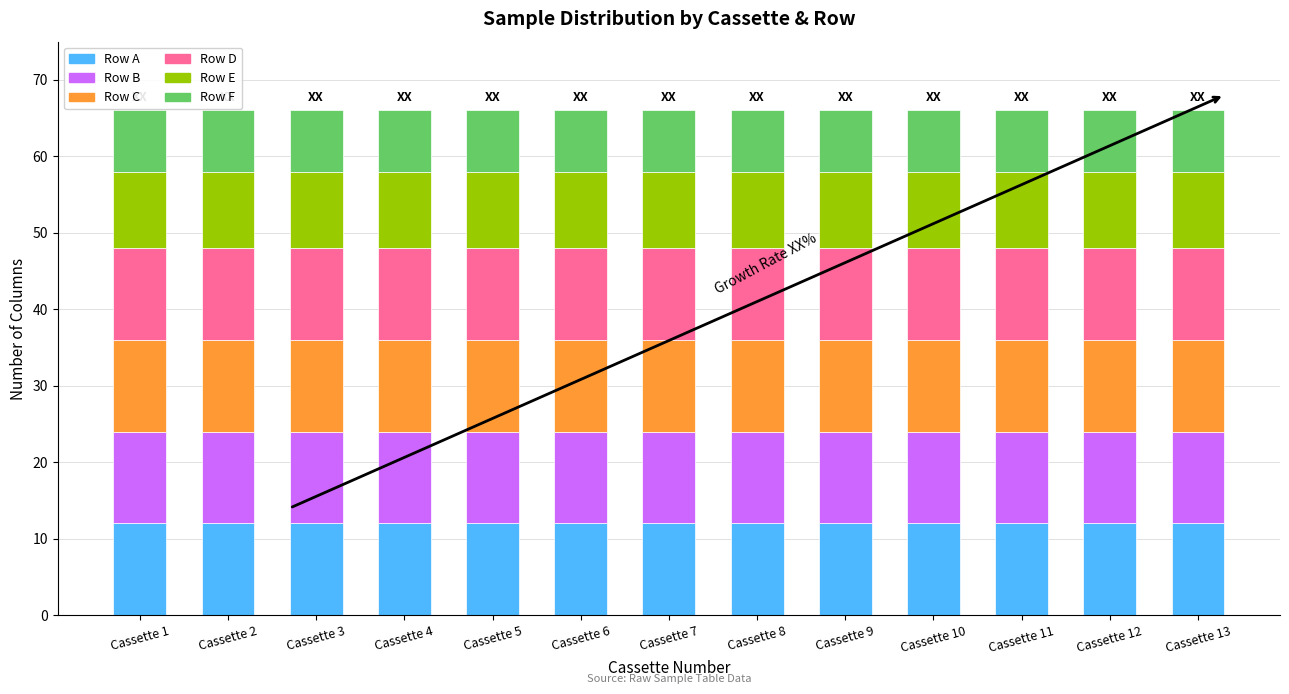

What is the total value across all series at Cassette 6?

66